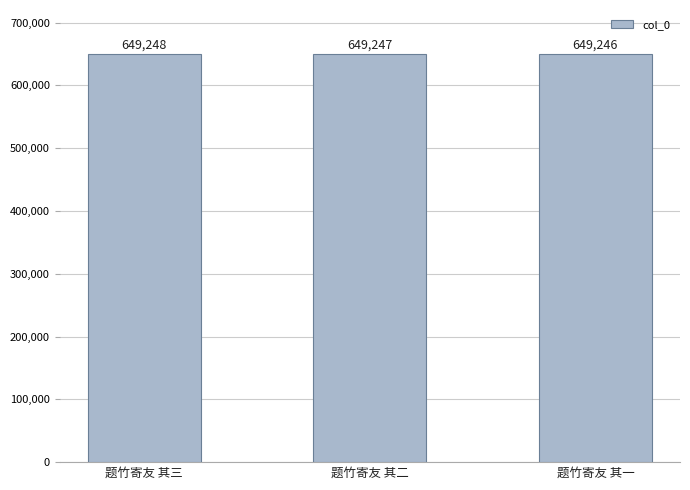

Count the number of data series in this chart.

1